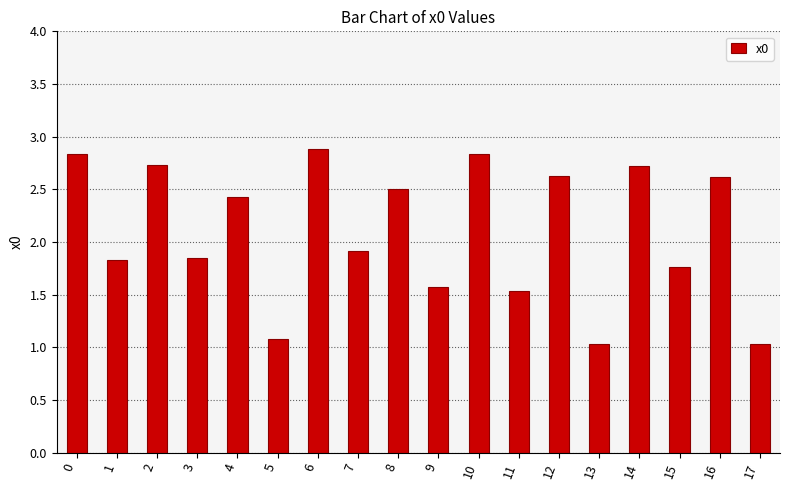

What is the difference between the values at 17 and 8?

1.5